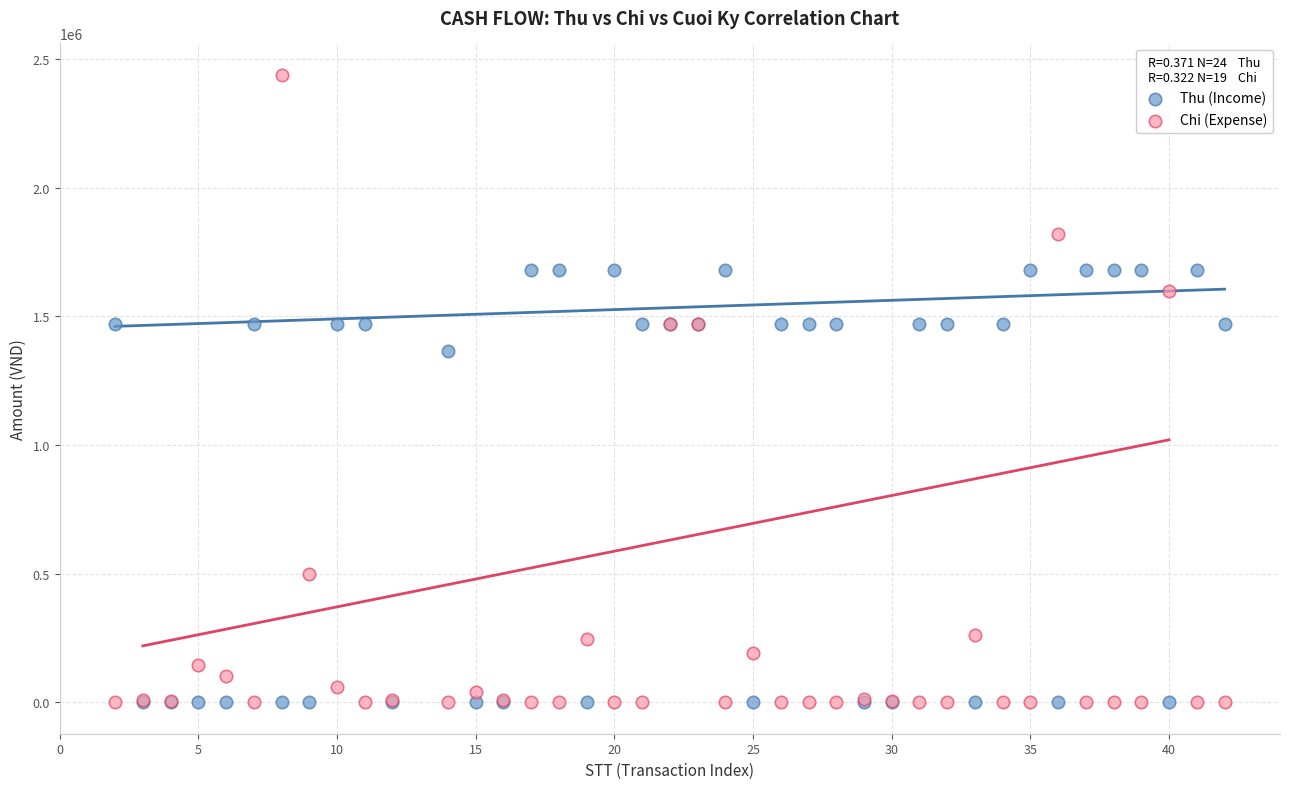

Across all series, what Y value is closest to 1219500?

1365000